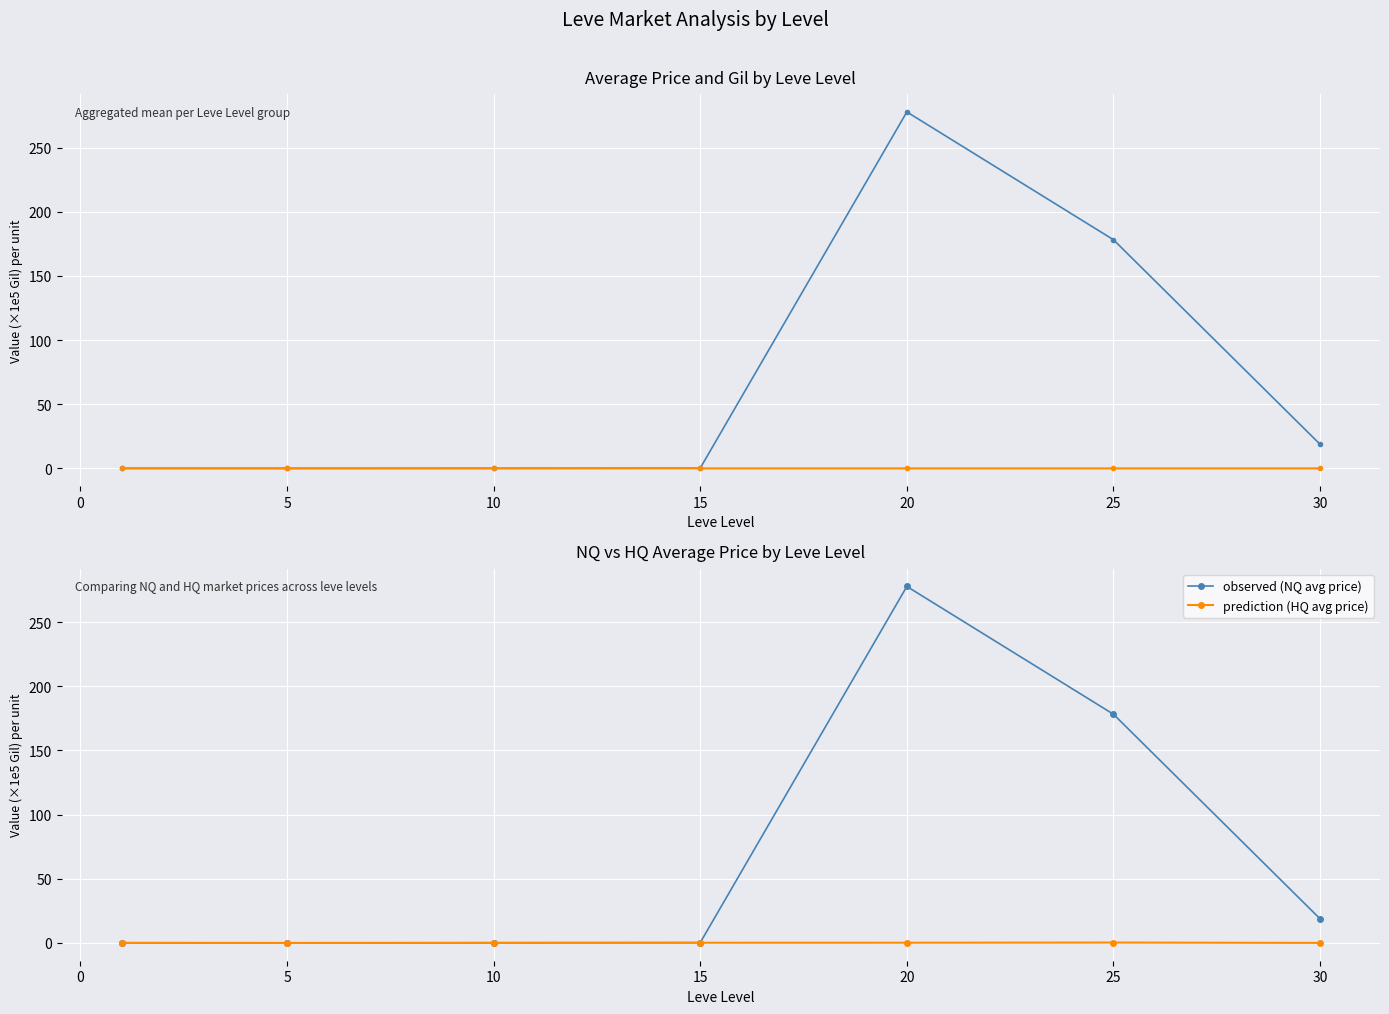

True or false: Leve Gil (avg) and observed (NQ avg price) intersect in this chart.

False